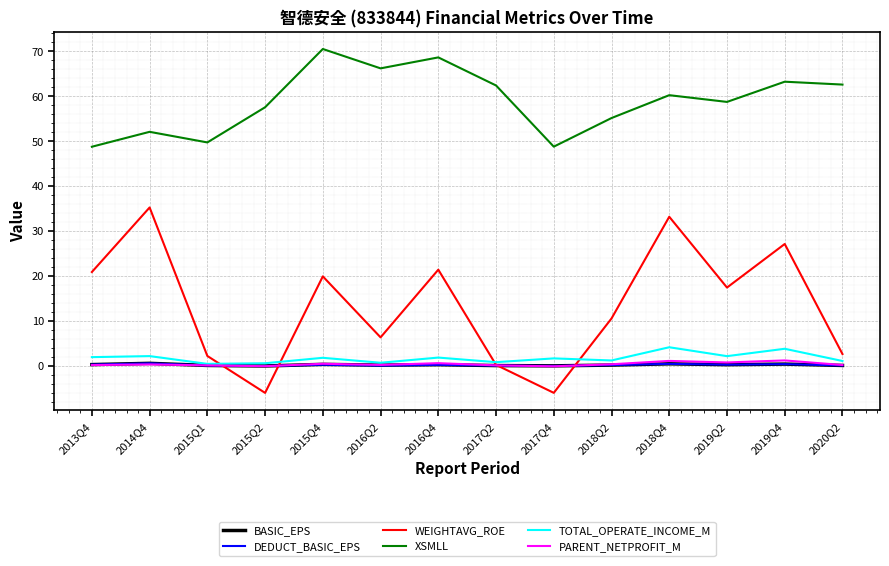

In XSMLL, how many points are higher than both neighbors (excluding endpoints)?

5